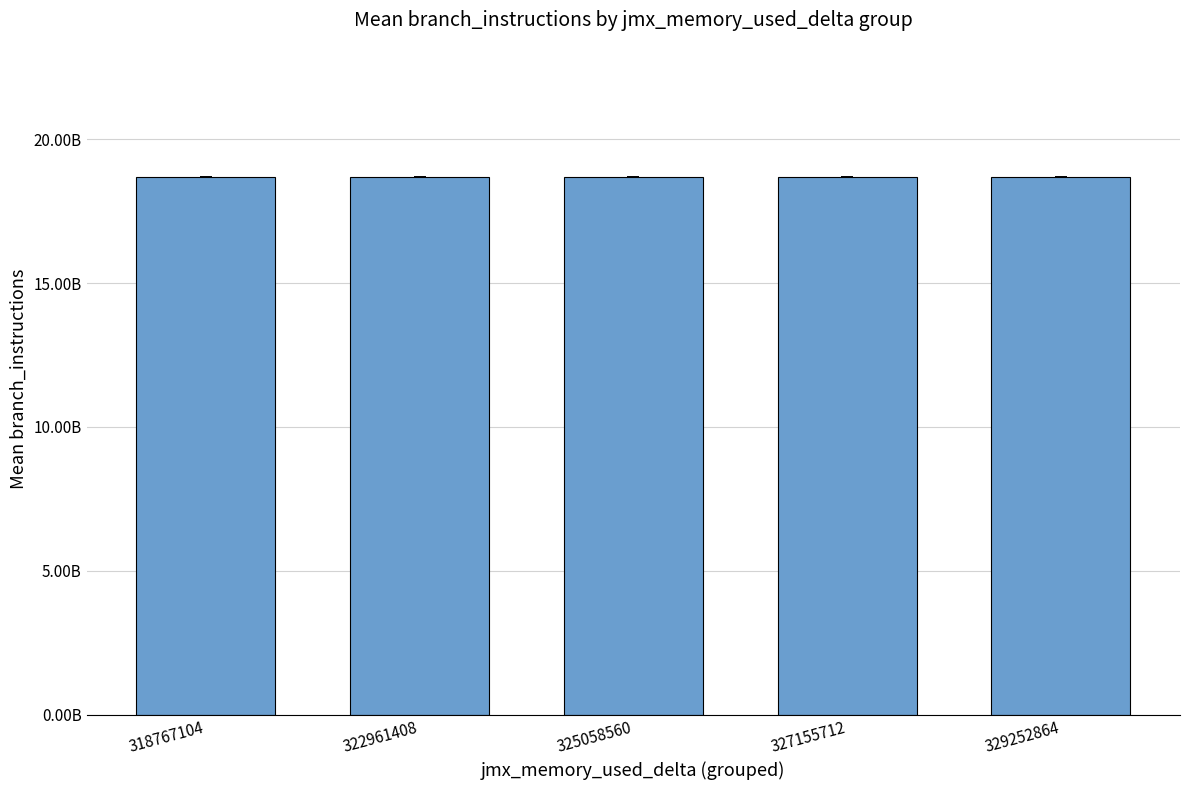

Are the bars horizontal?

No